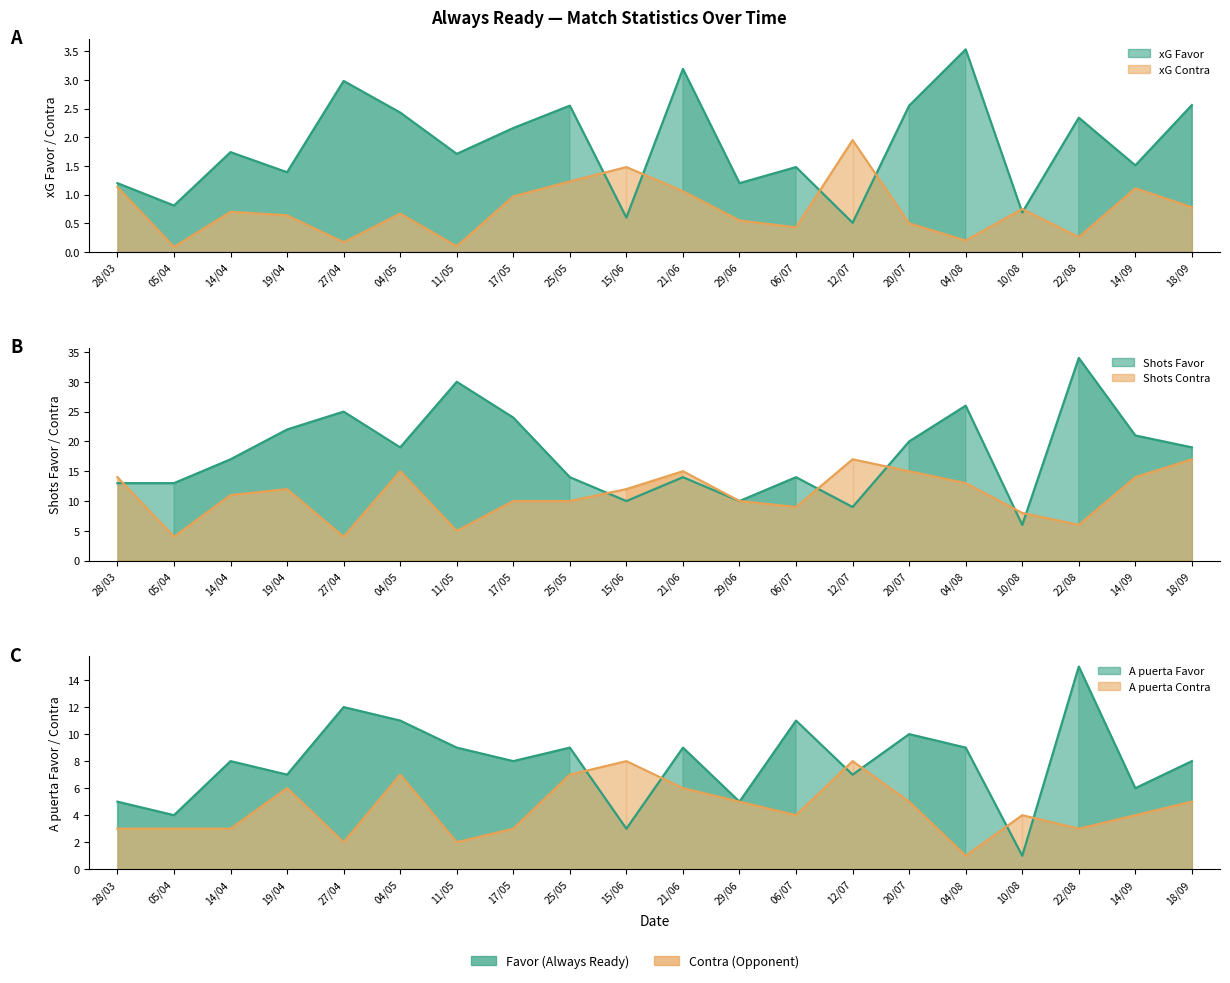

At which label does Shots Favor reach its peak?

22/08